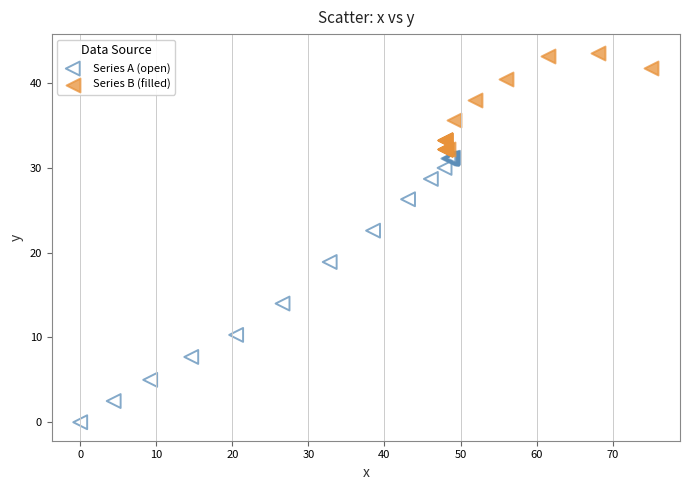

What are all the series names shown in the legend?

Series A (open), Series B (filled)